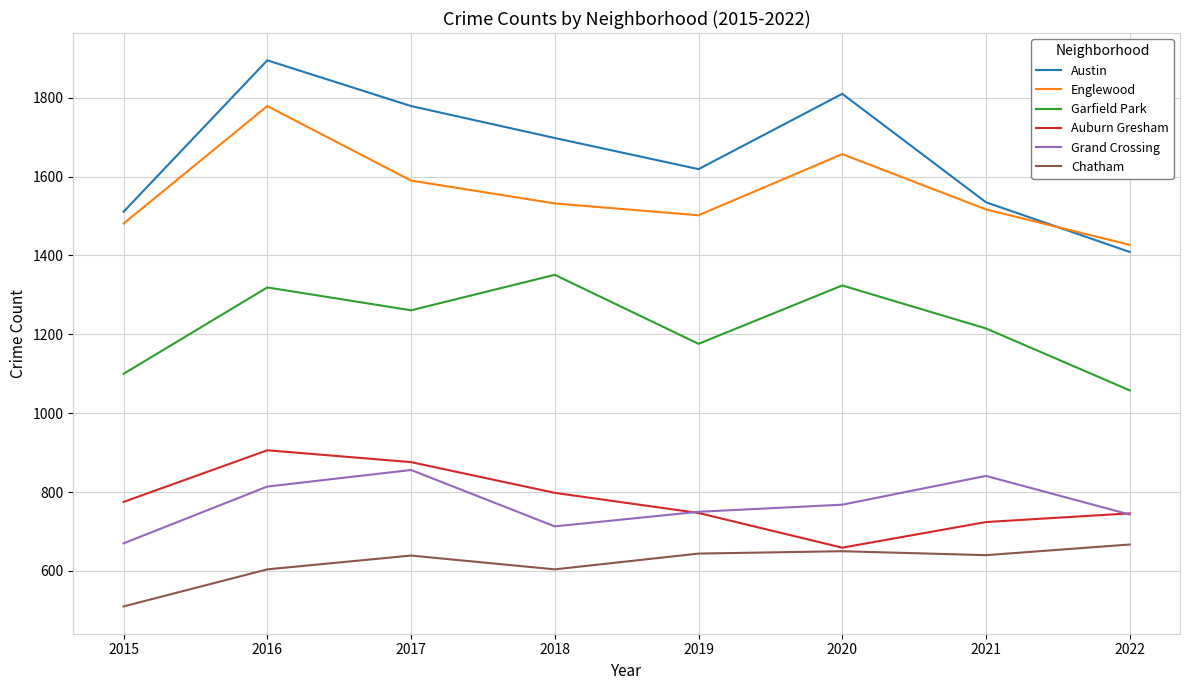

What value does the Englewood series have at 2015?

1481